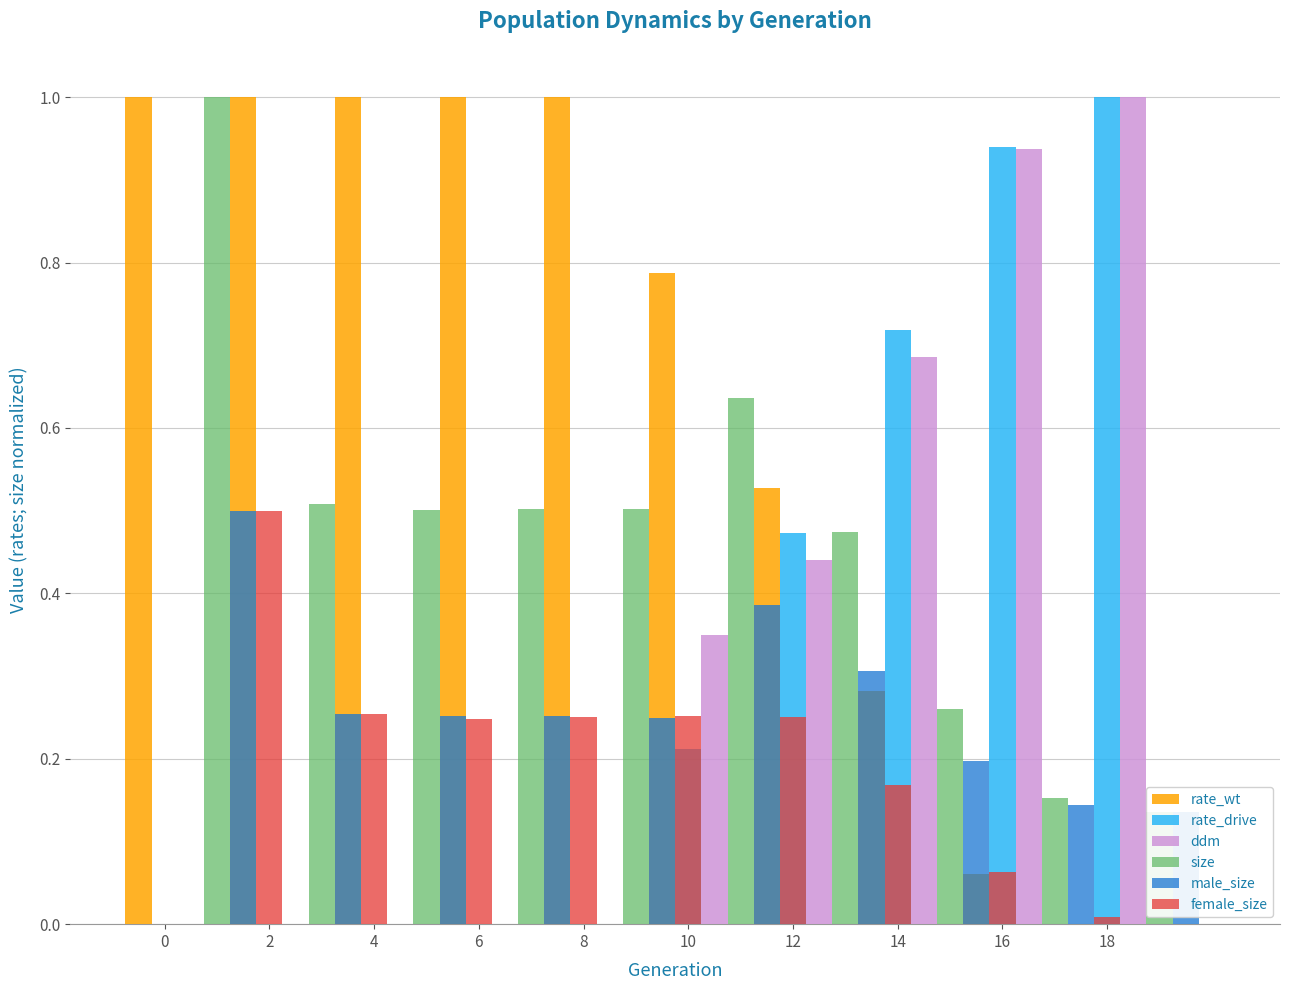

How many series are shown in this chart?

6